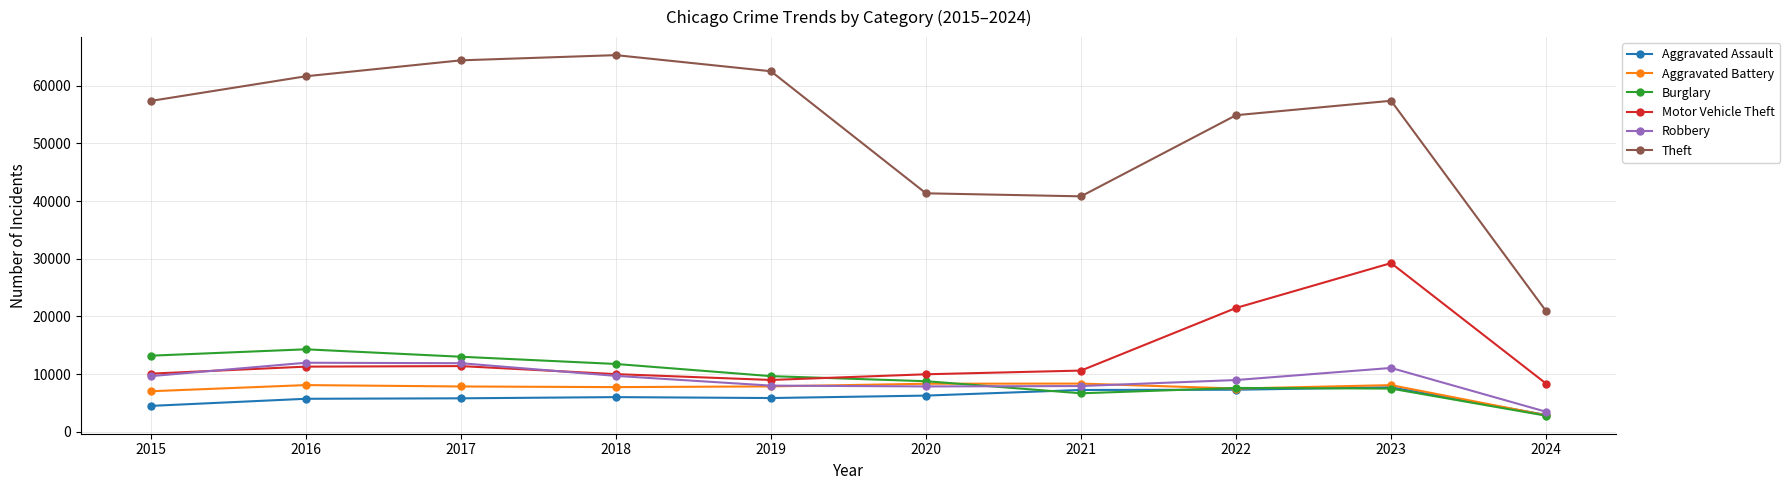

Between 2017 and 2021, which series saw the biggest shift?

Theft